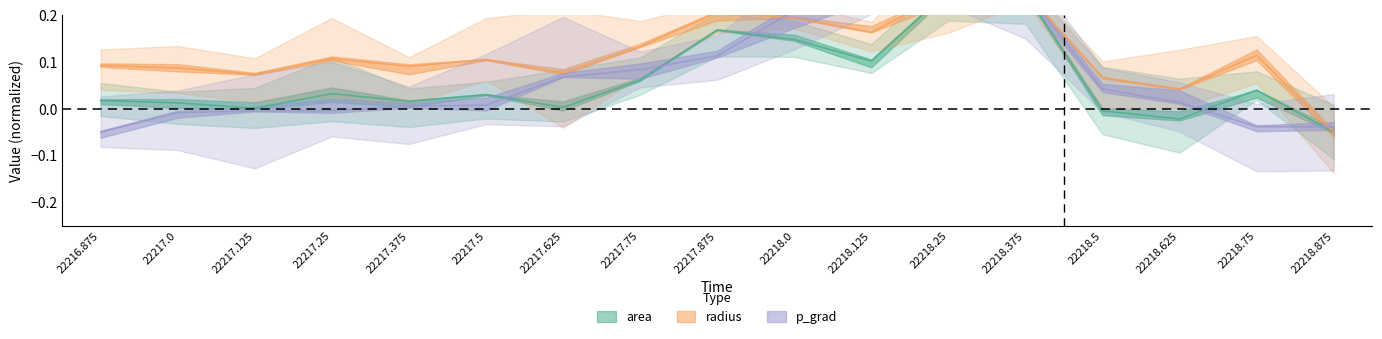

What is the greatest value displayed?

0.2